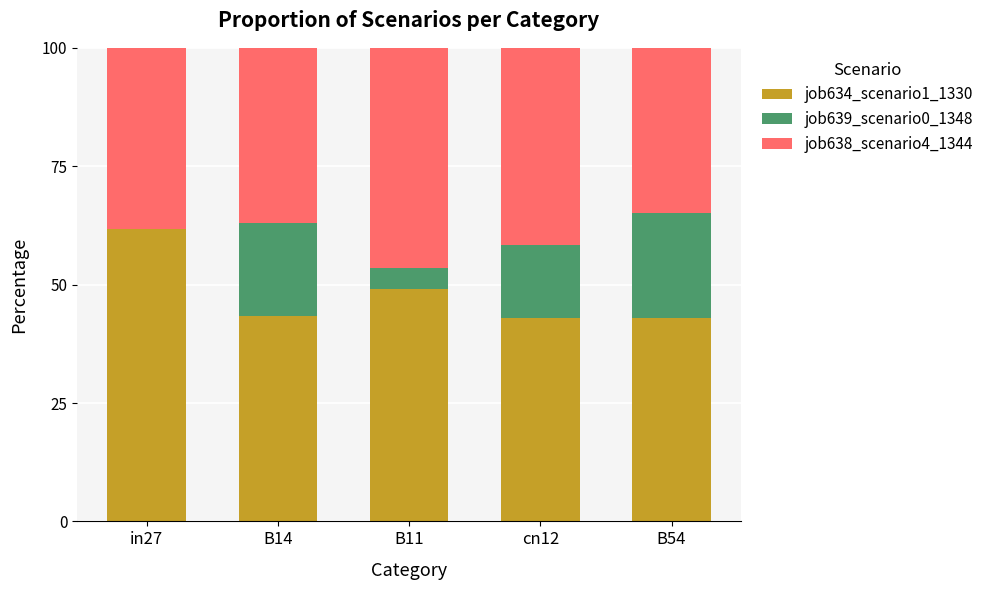

What is the maximum value for job634_scenario1_1330?

61.8